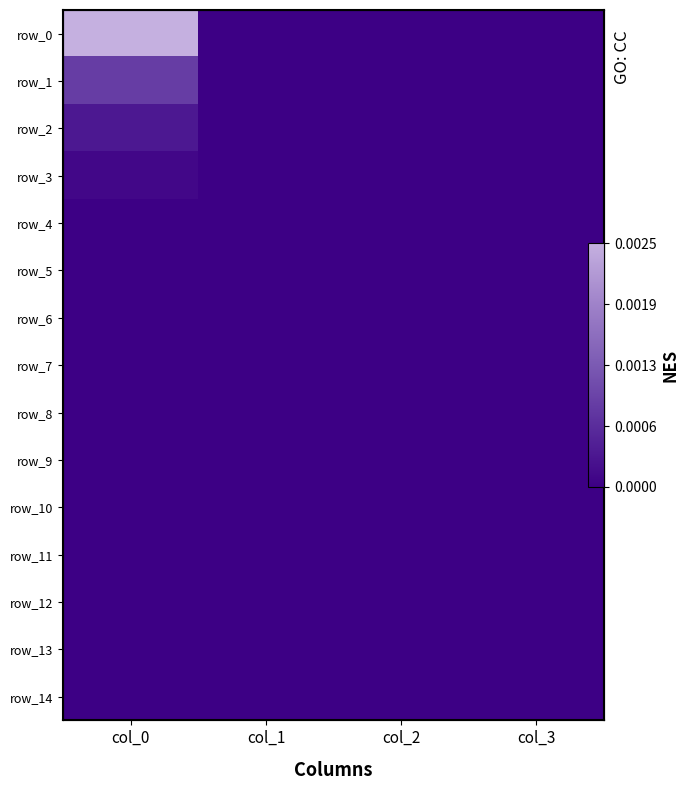

List the labels in order of row_0 value, largest first.

col_0, col_1, col_2, col_3